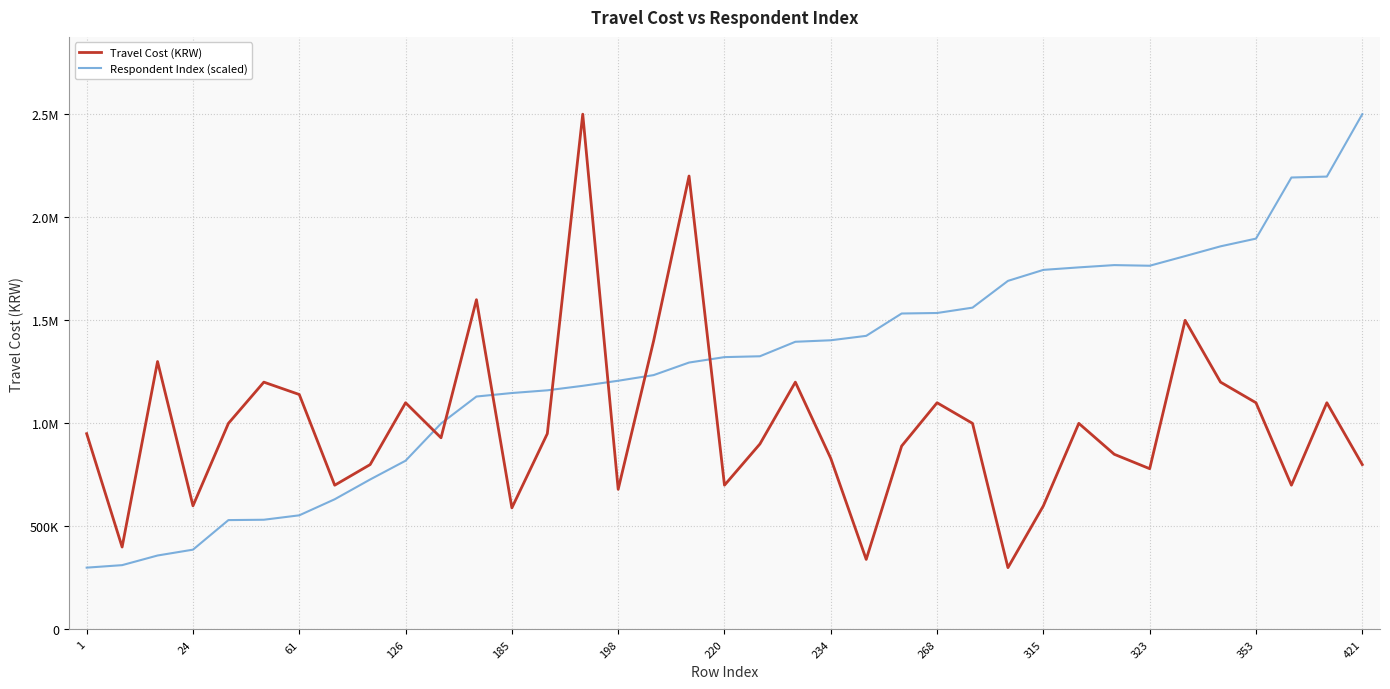

What are all the series names shown in the legend?

Travel Cost (KRW), Respondent Index (scaled)